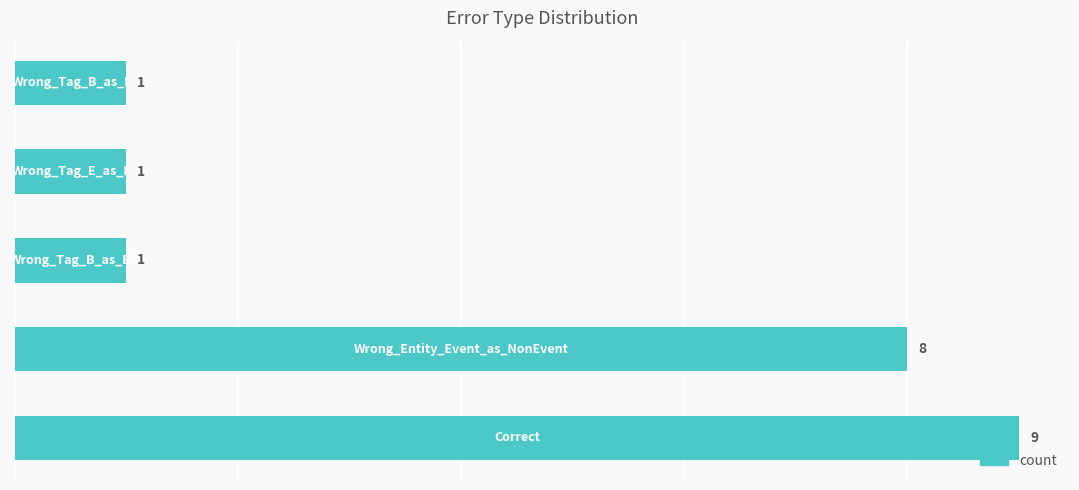

What is the greatest value displayed?

9